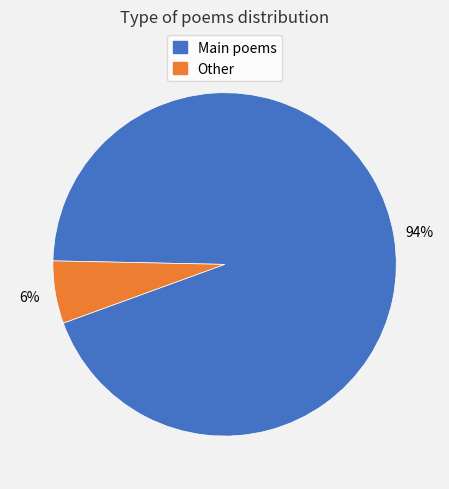

Is the sum of Other and Main poems greater than half?

Yes